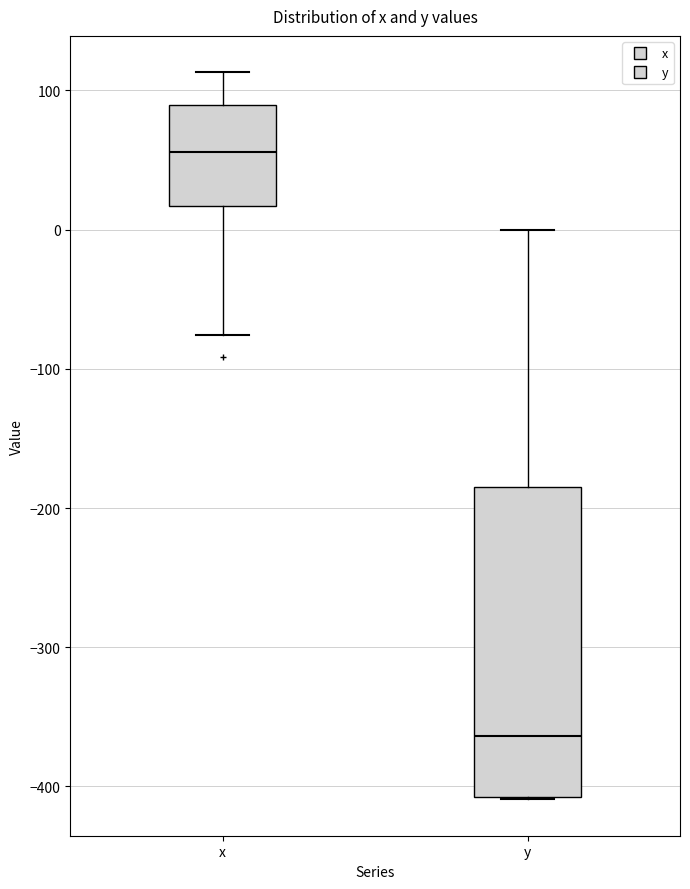

Which box has the highest median line?

x